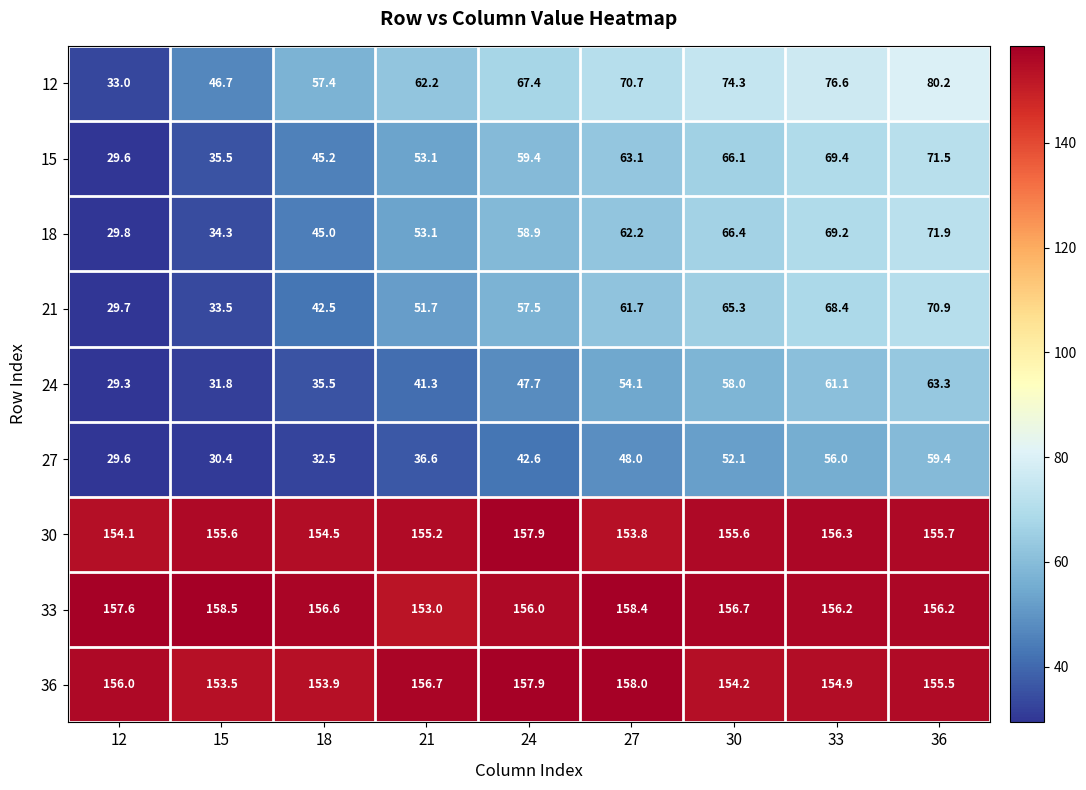

List the series in order of their peak value, highest first.

33, 36, 30, 12, 18, 15, 21, 24, 27